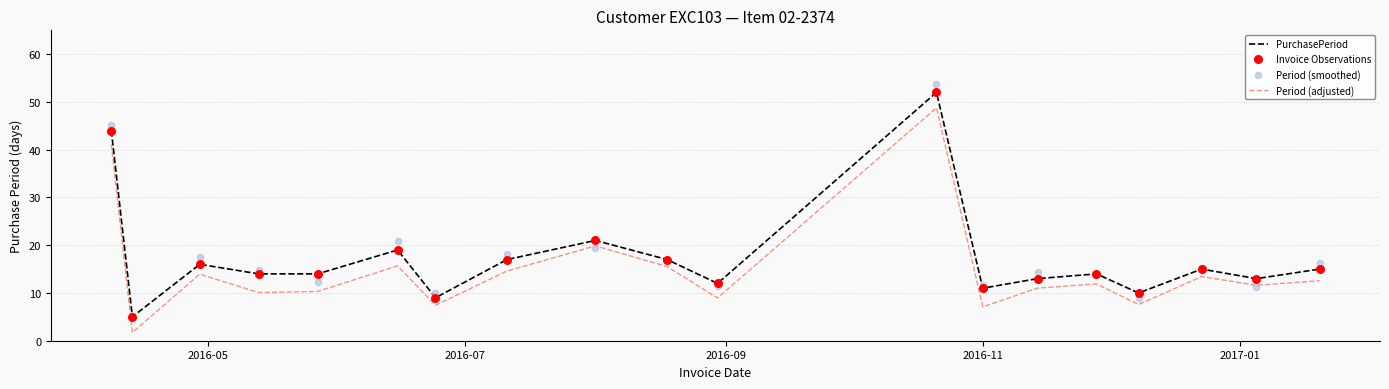

At how many categories does at least one series exceed 44?

2